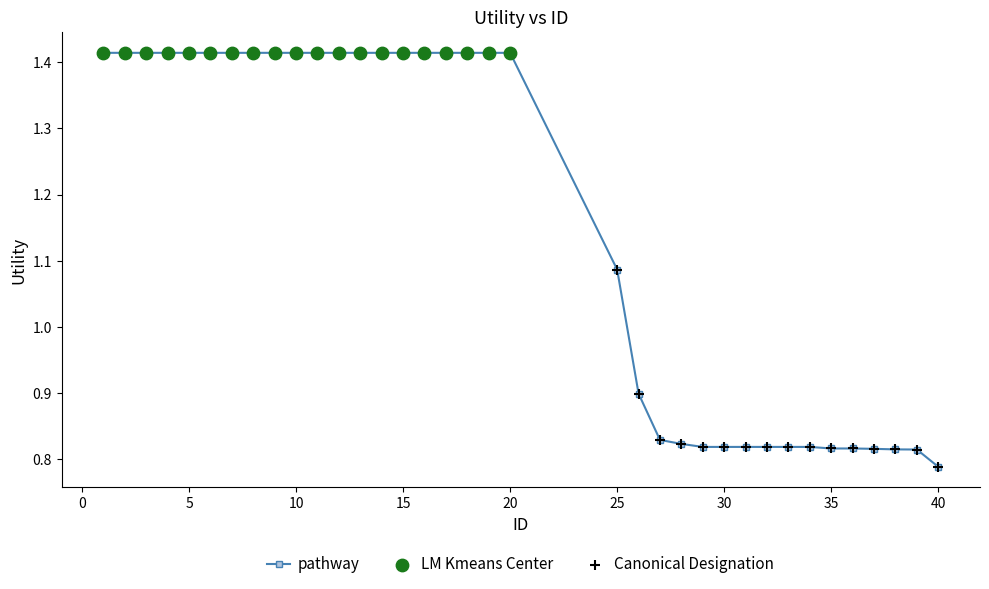

How many values are between 0 and 1?

15